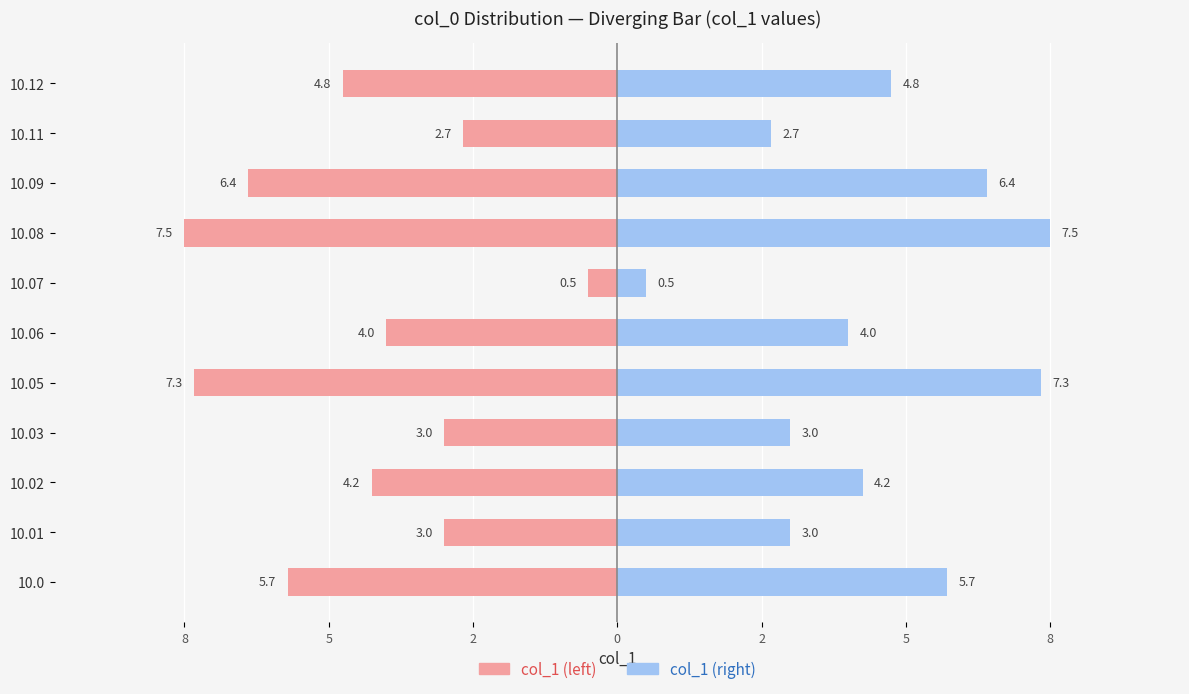

Are the bars horizontal?

Yes